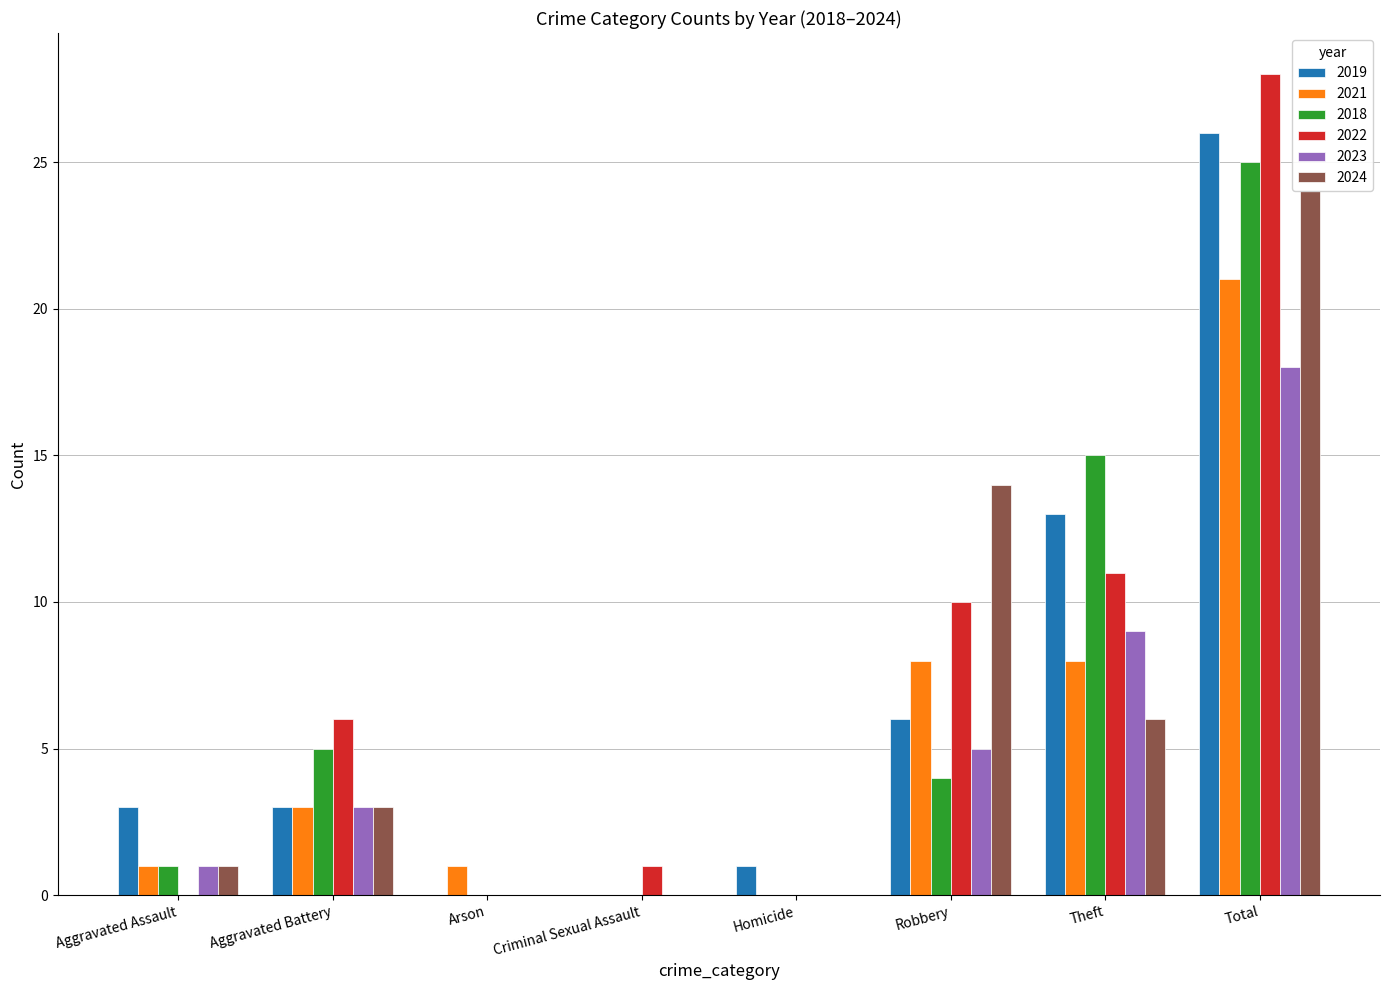

The 2024 series shows 14 at Robbery. True or false?

True